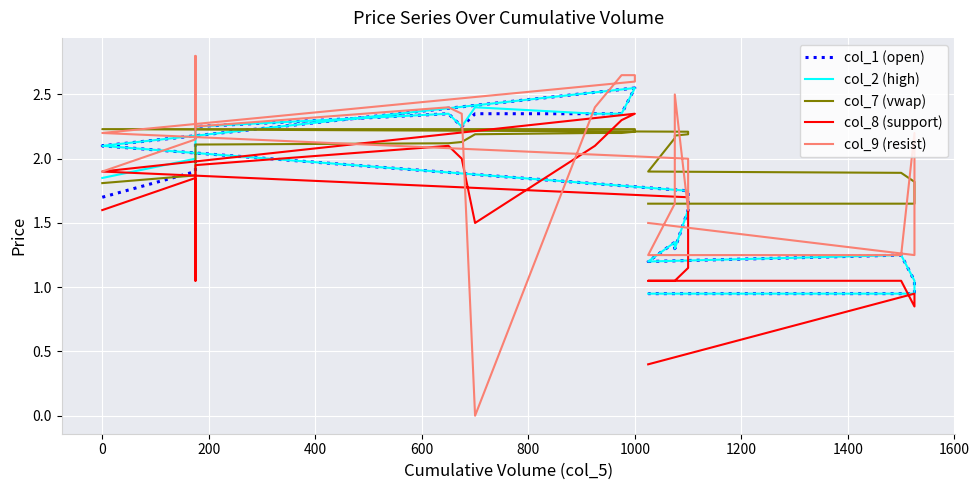

Does the chart display data point markers on the line(s)?

No